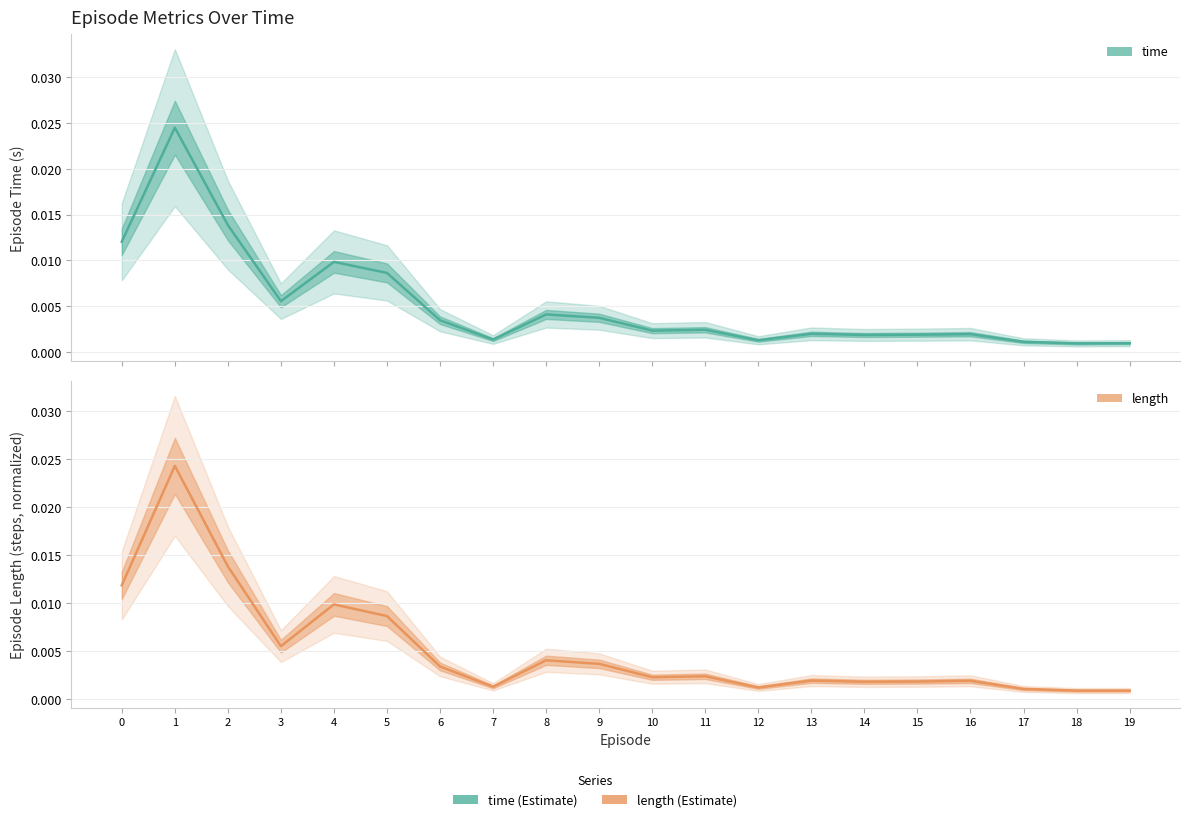

At how many categories does at least one series exceed 0?

20